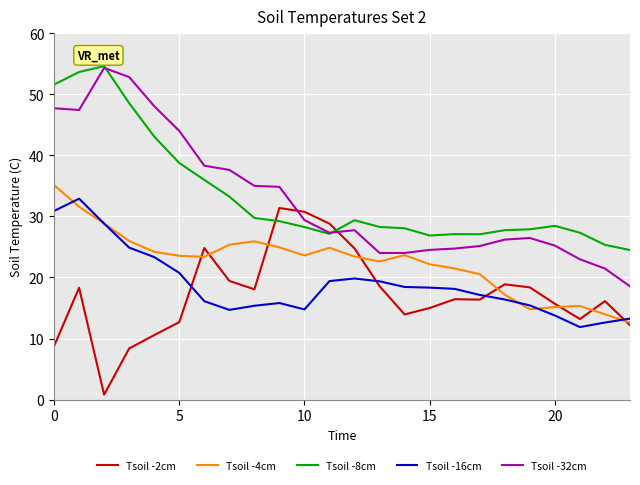

True or false: Tsoil -8cm and Tsoil -16cm cross at least once.

False